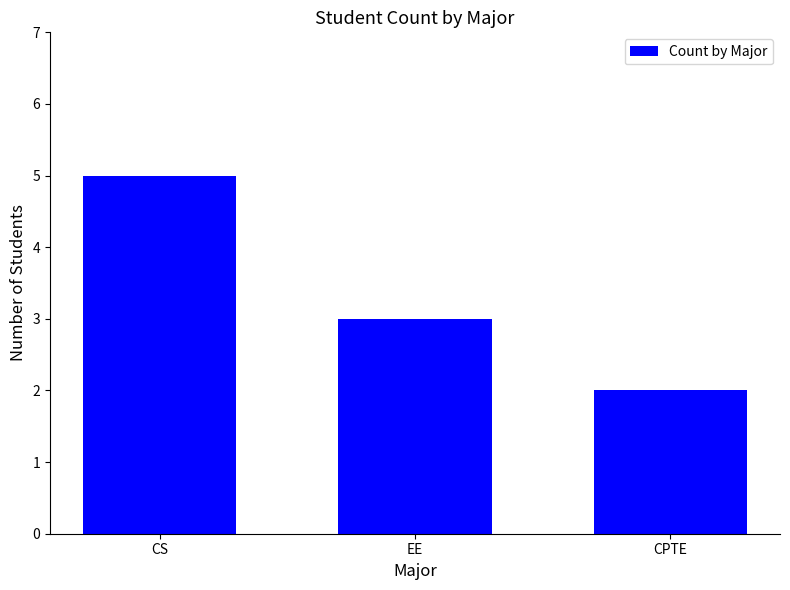

List the labels in order of value, largest first.

CS, EE, CPTE